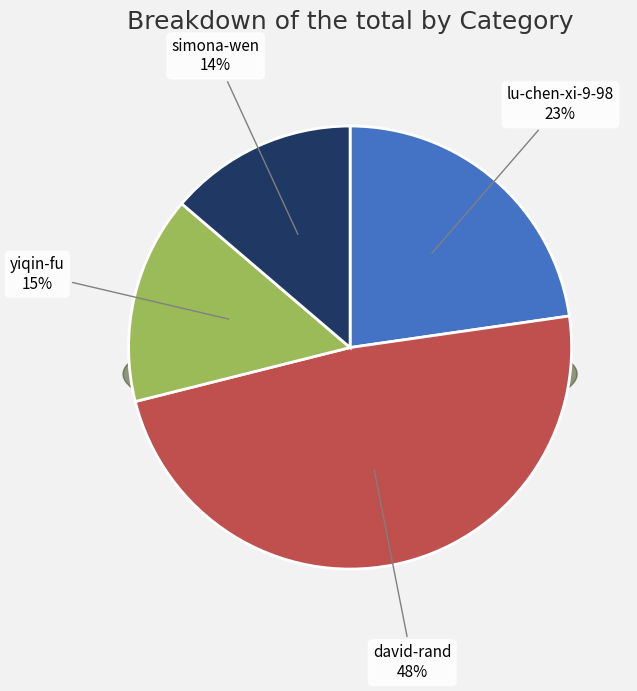

How many slices are in this pie chart?

4